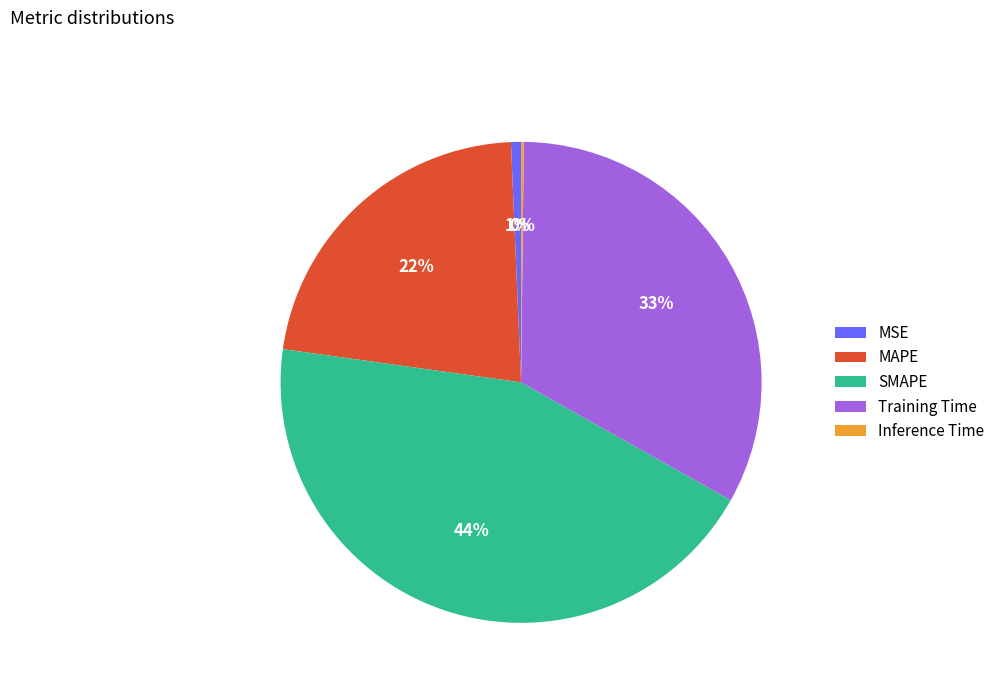

To the nearest percent, what is the difference between the largest and smallest slice percentages?

44%